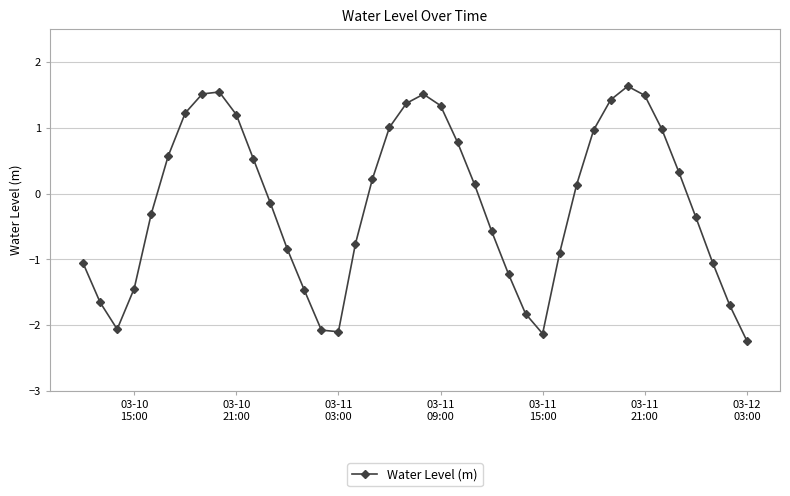

How many interior local peaks (higher than both neighbors) does the data have?

3